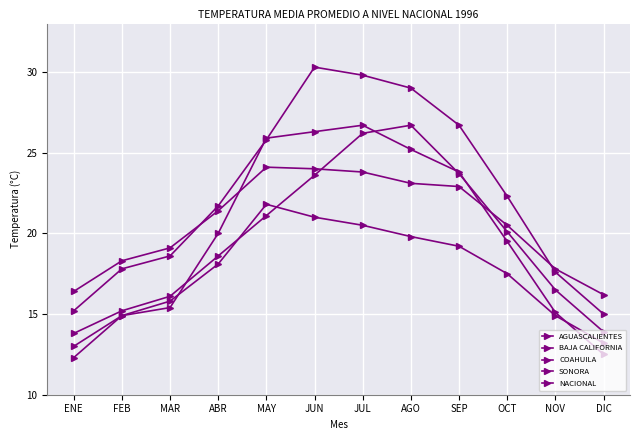

How many data points in NACIONAL are less than 21?

6